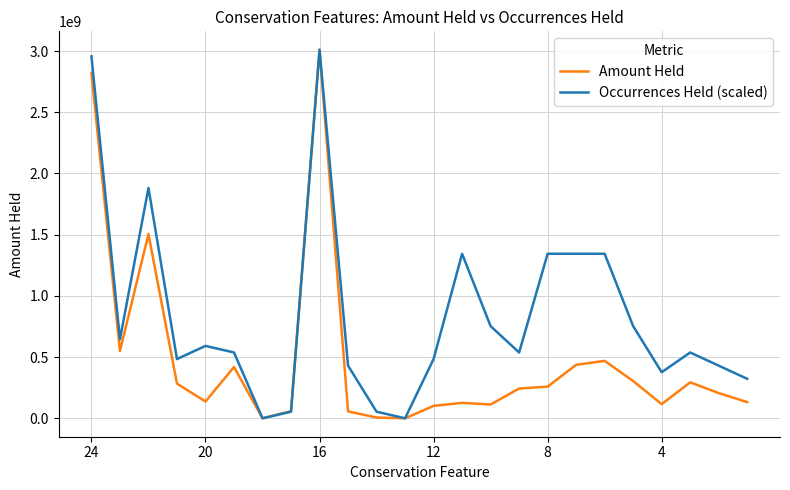

Which series has the largest total across all categories?

Occurrences Held (scaled)